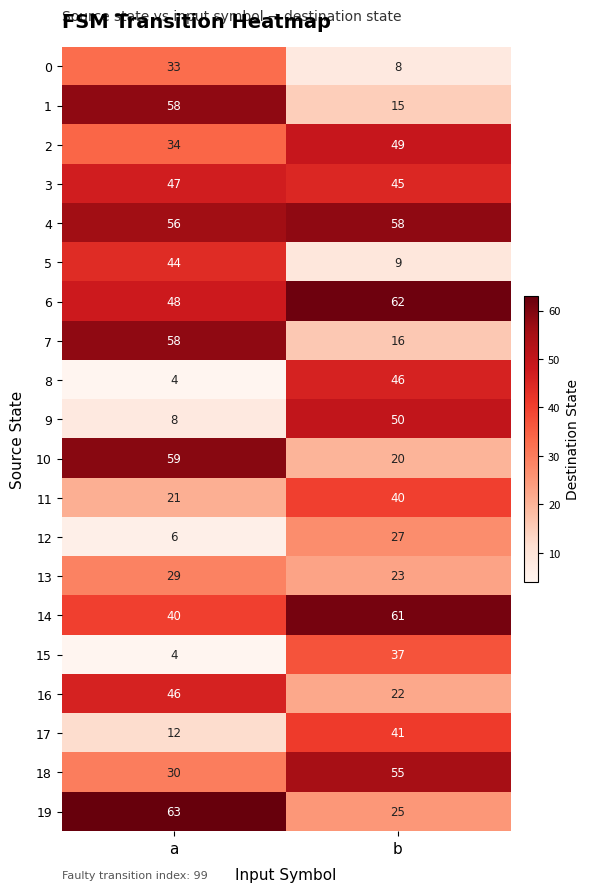

What is the total value across all series at b?

709